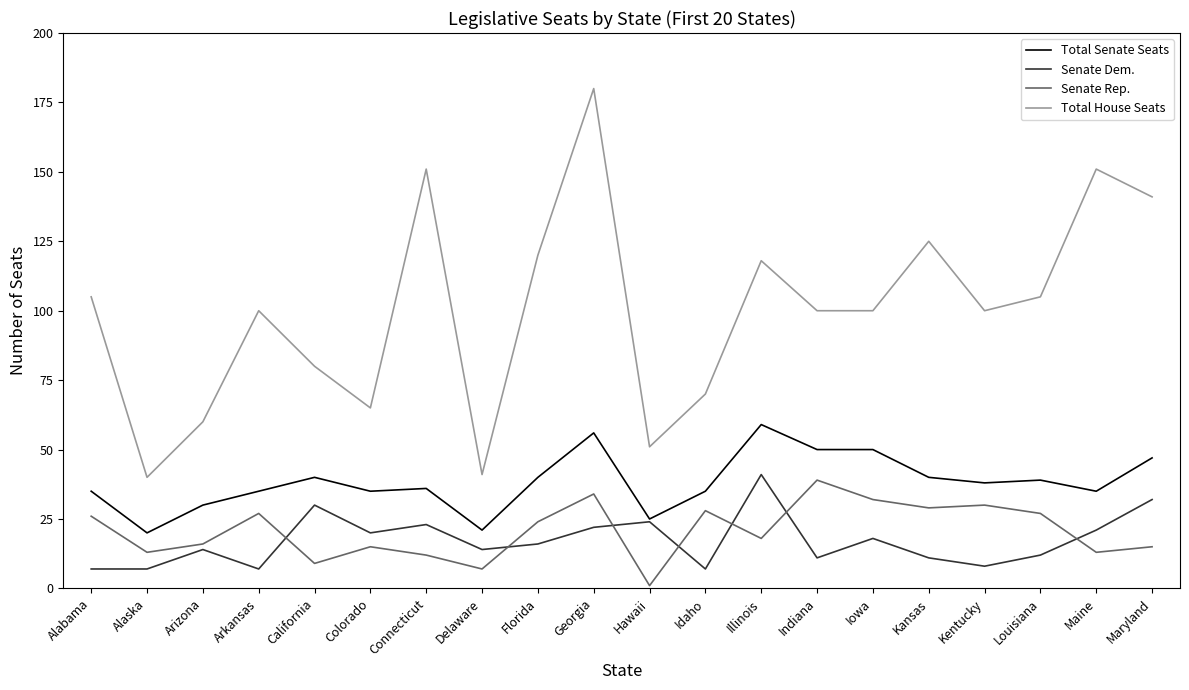

Which category has the lowest value across all series?

Hawaii